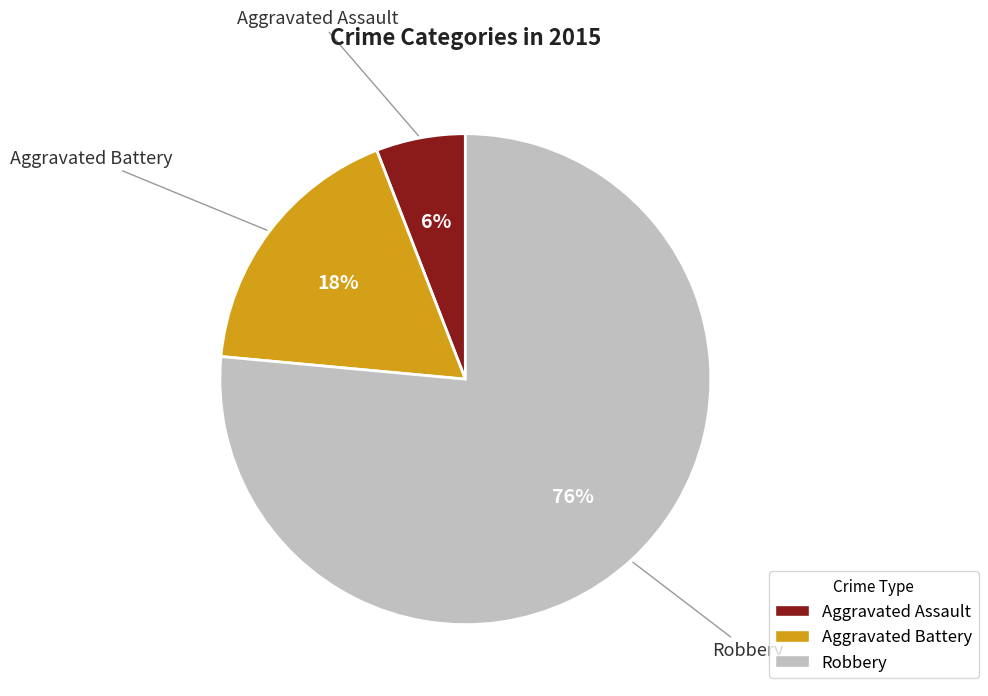

Which slice represents more than half of the pie?

Robbery